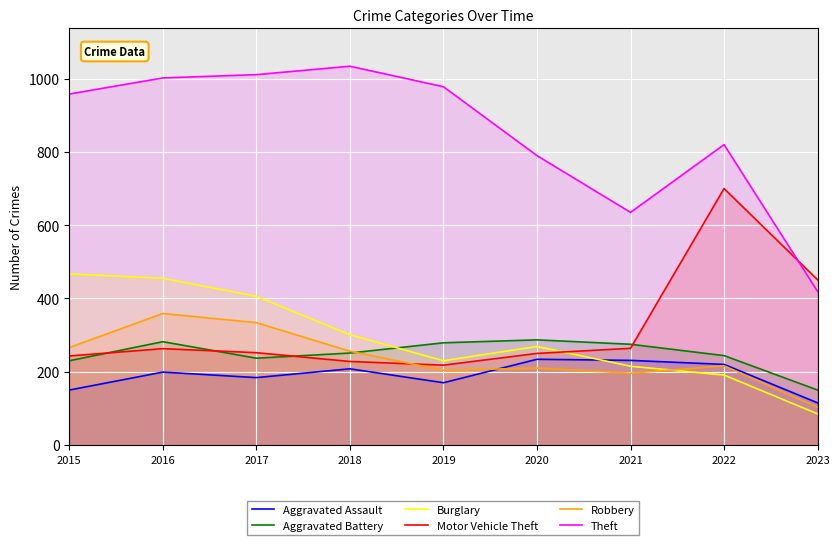

How many data points in Aggravated Battery are above 251?

4